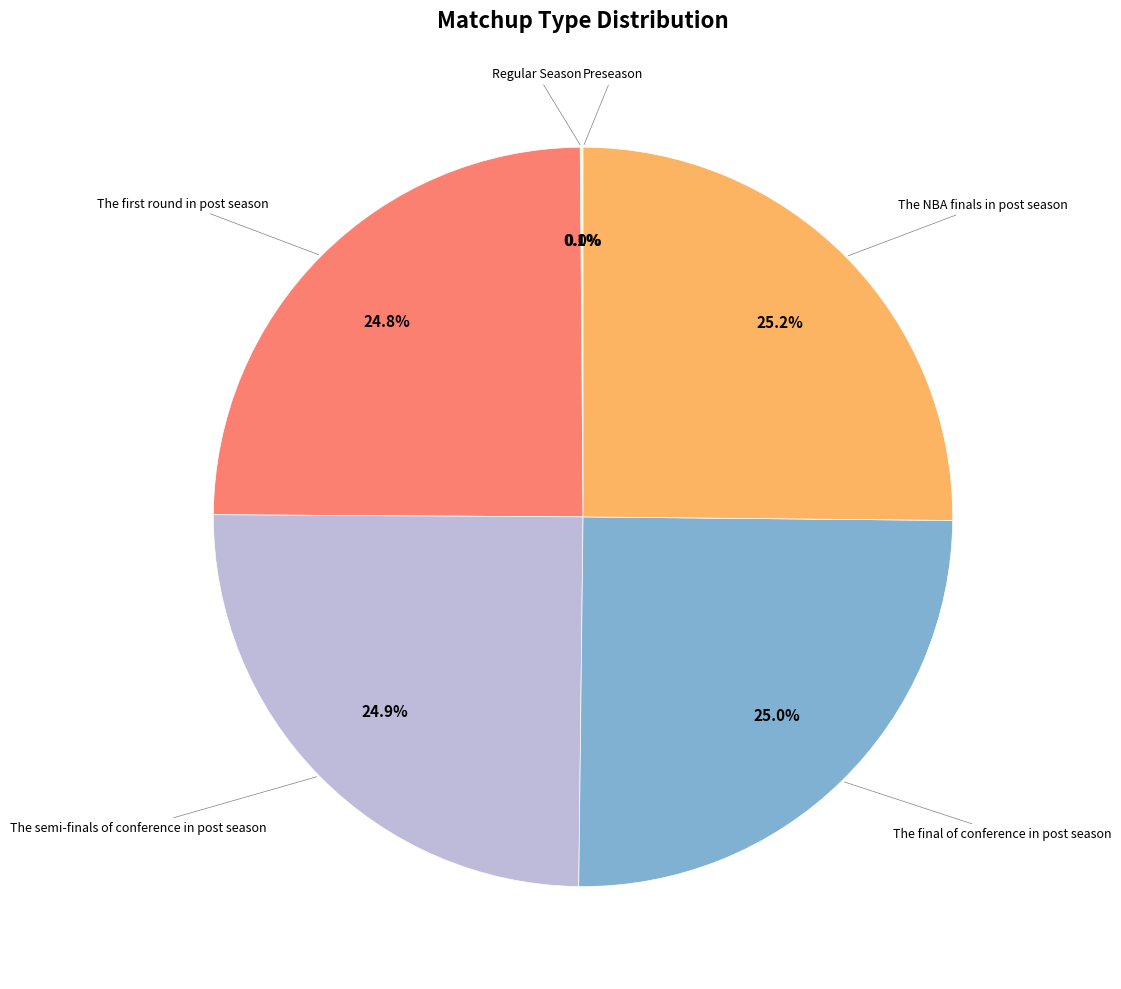

How many segments does this pie chart have?

6